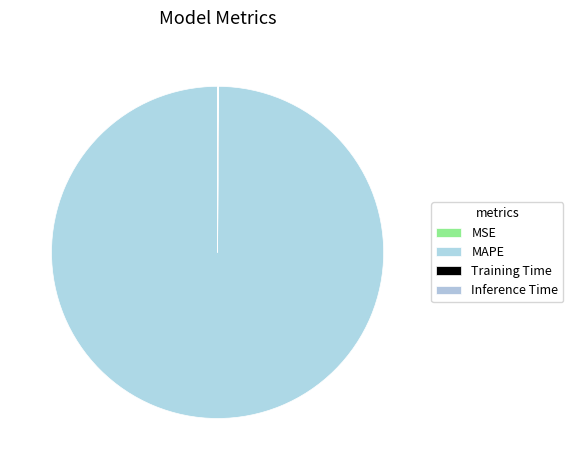

Count the number of slices in the pie.

4